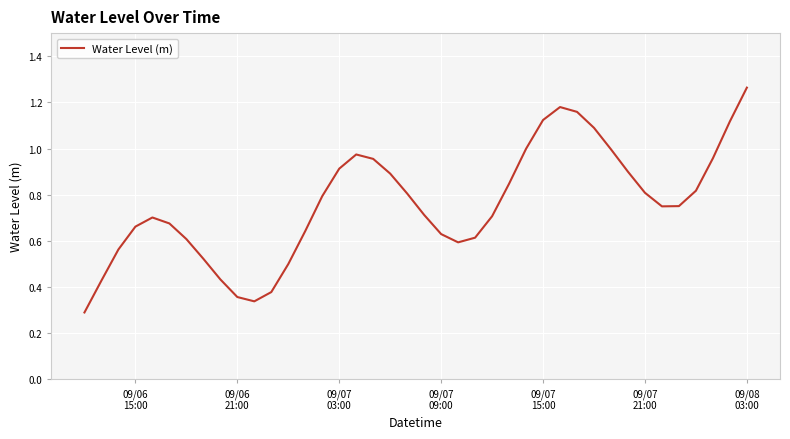

Does the chart have visible grid lines?

Yes